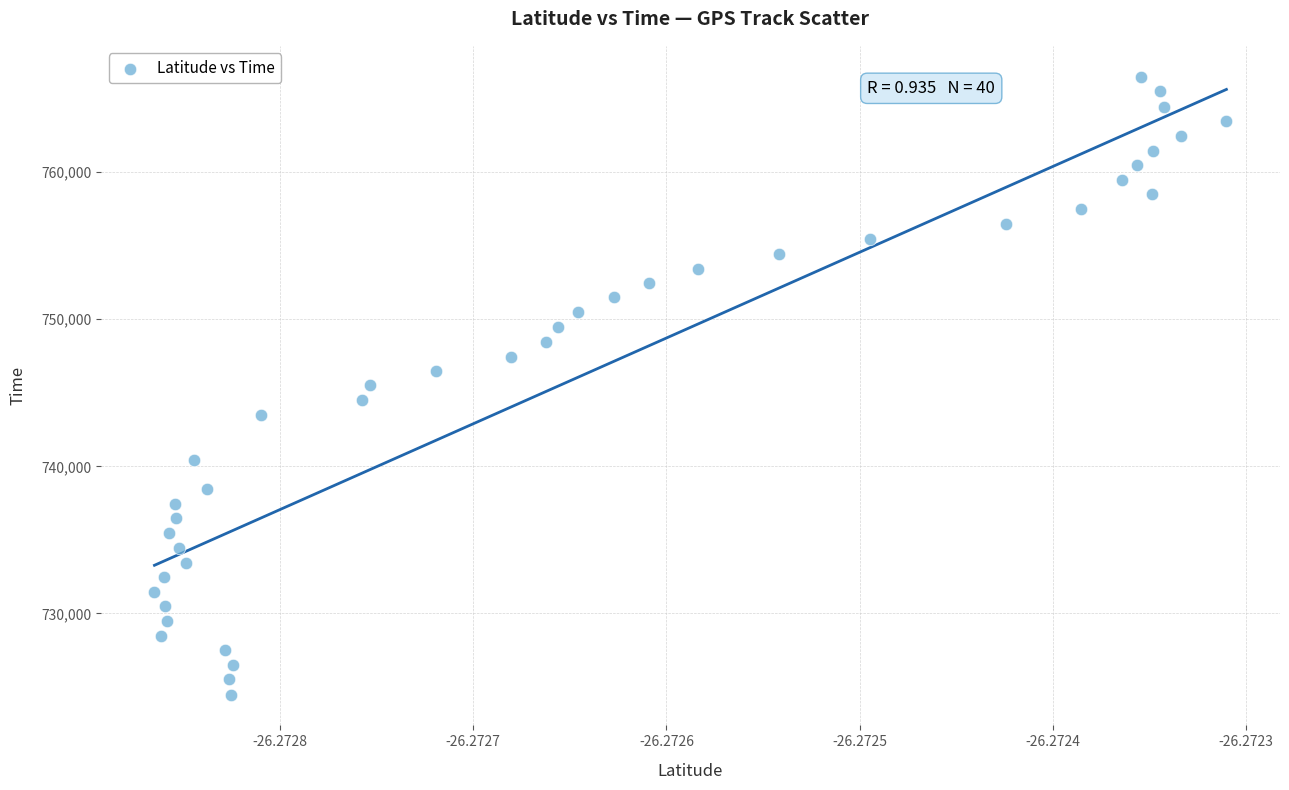

What is the range of Y values (max minus min)?

41999